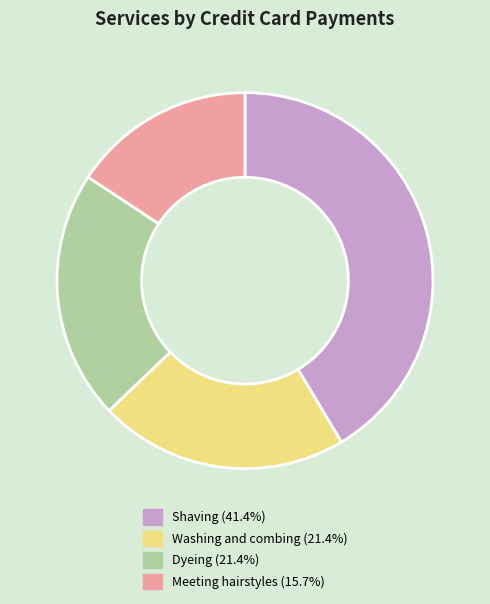

Which category has the biggest portion of the pie?

Shaving